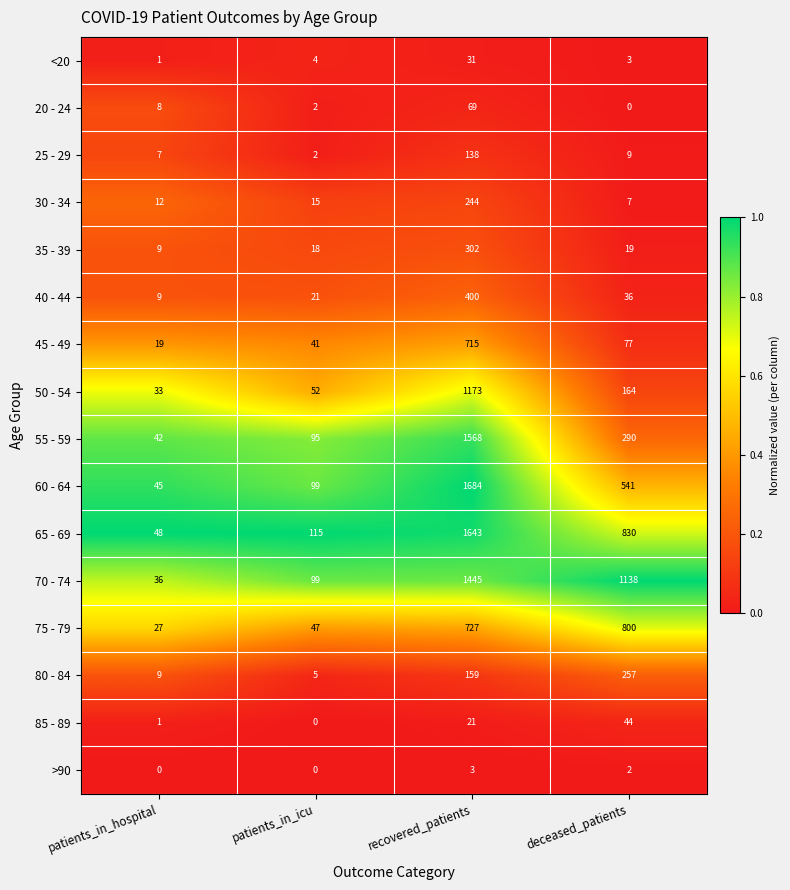

At which label is 80 - 84 closest to 131?

recovered_patients